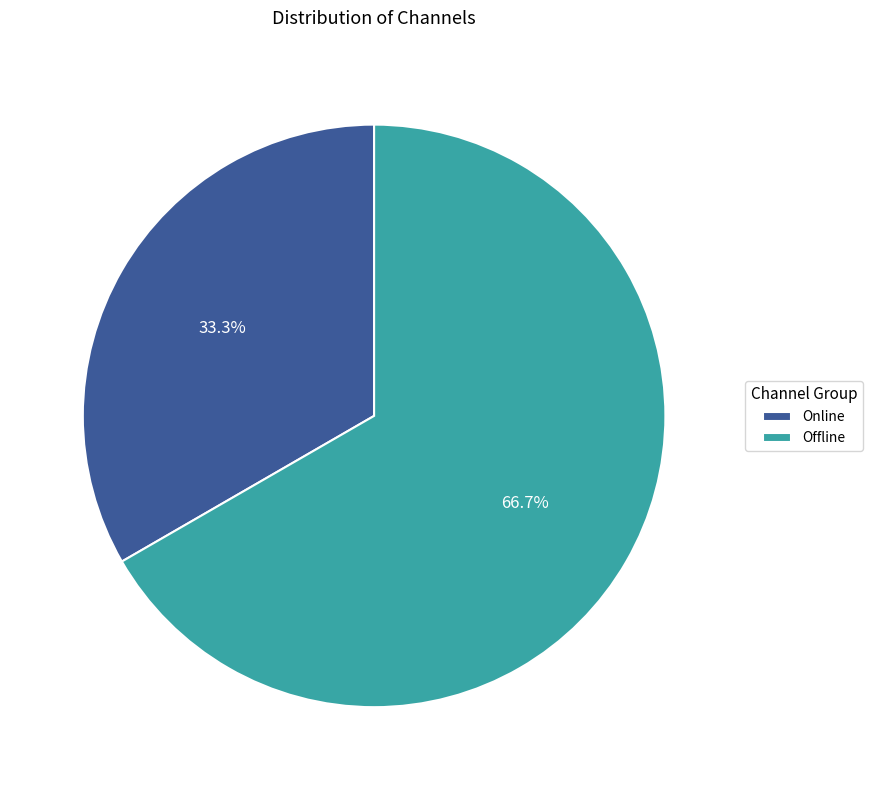

What is the ratio of the value at Offline to the value at Online?

2.0